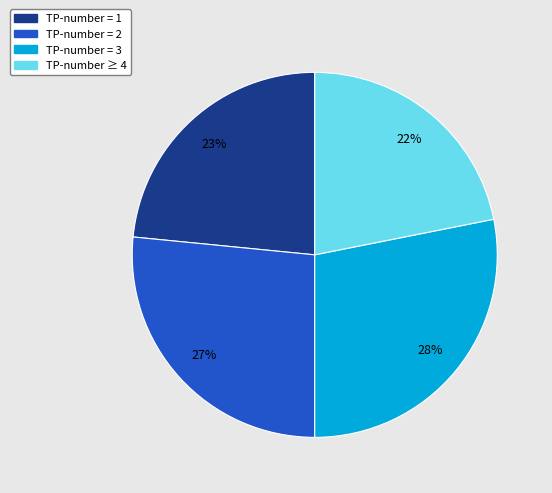

Count the number of slices in the pie.

4